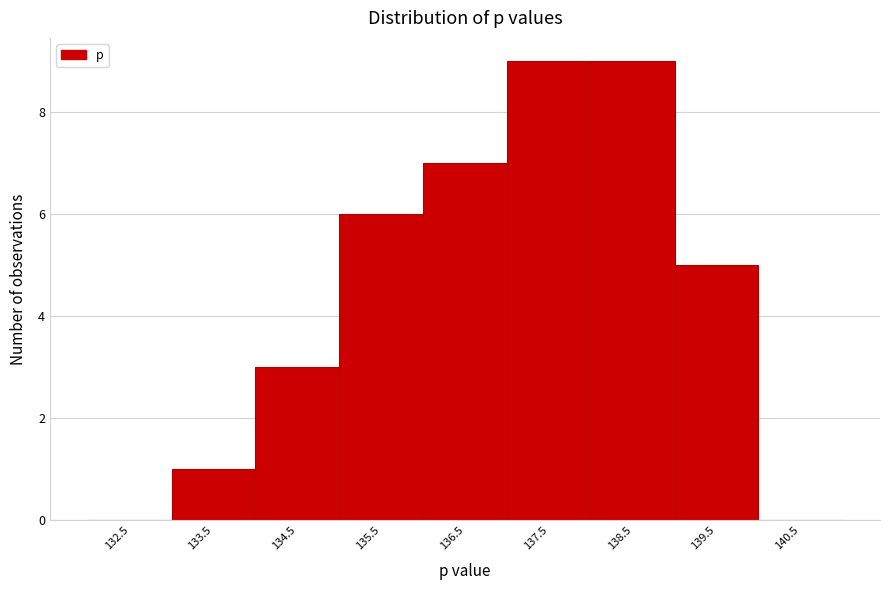

Reading left to right, what are all the values shown in this chart?

132.5=0	133.5=1	134.5=3	135.5=6	136.5=7	137.5=9	138.5=9	139.5=5	140.5=0